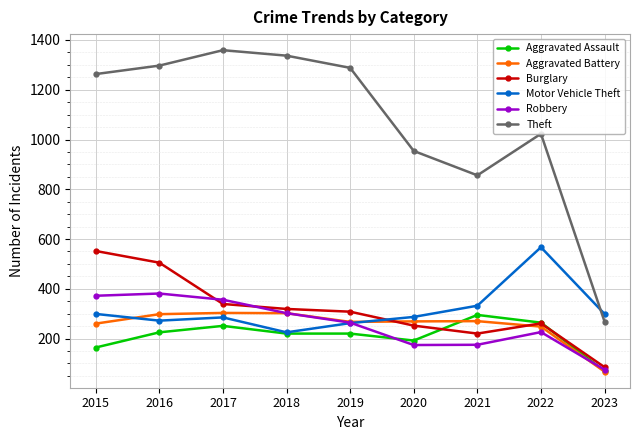

The value of Motor Vehicle Theft at 2015 is 194. True or false?

False